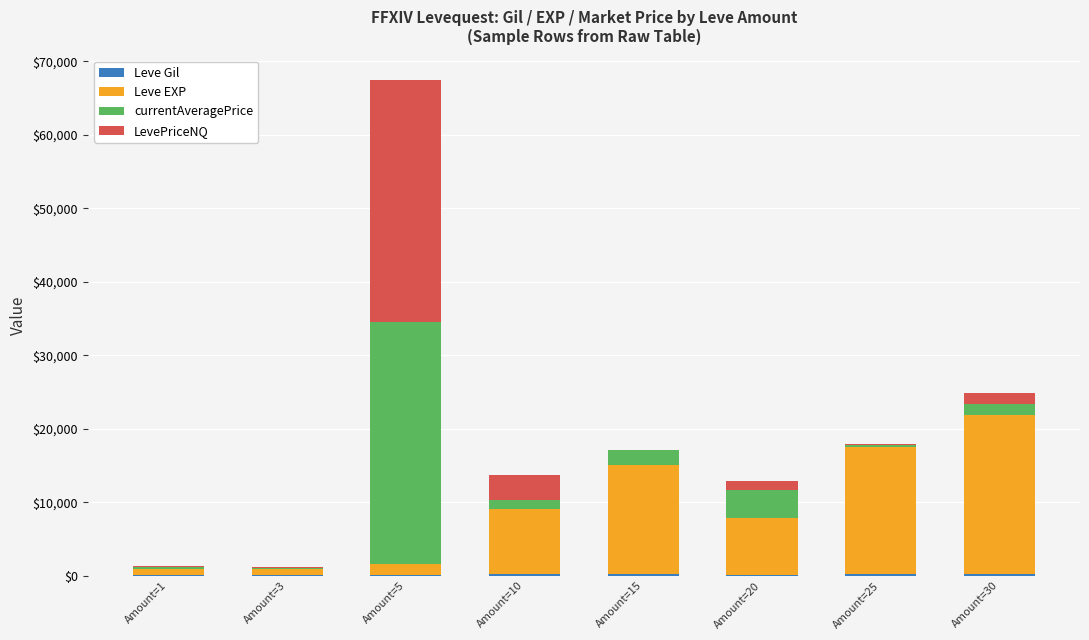

At which category is the sum across all series the highest?

Amount=5